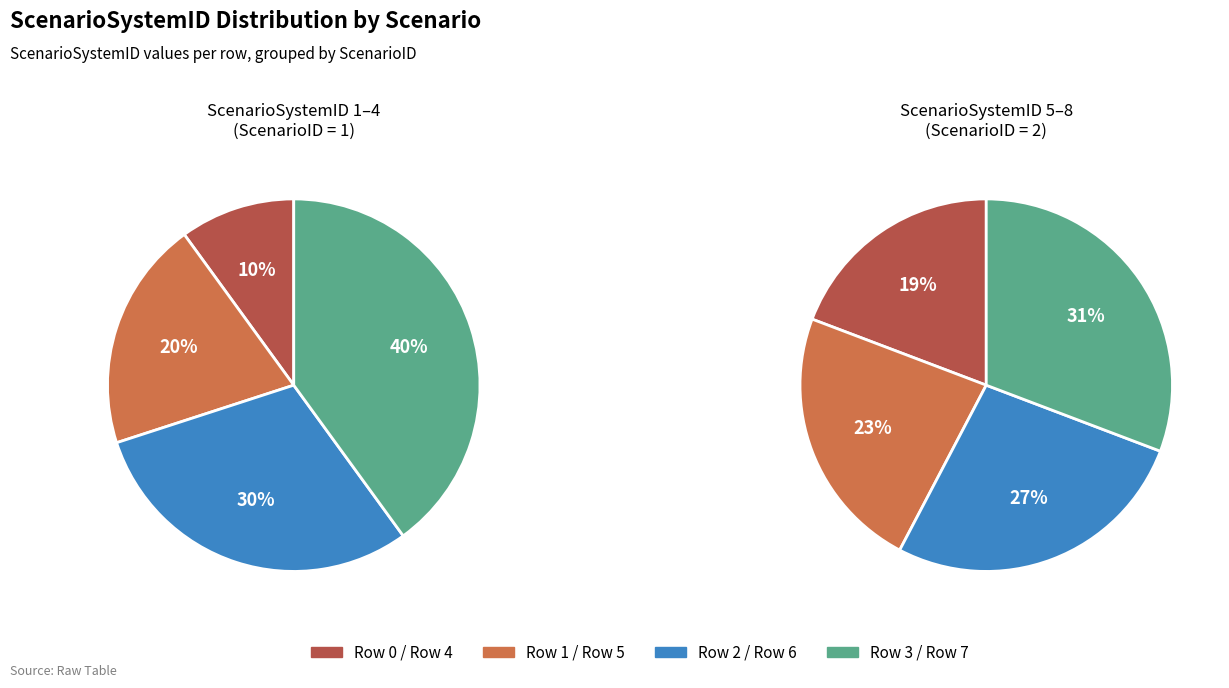

To the nearest percent, what portion does 1 represent?

20%